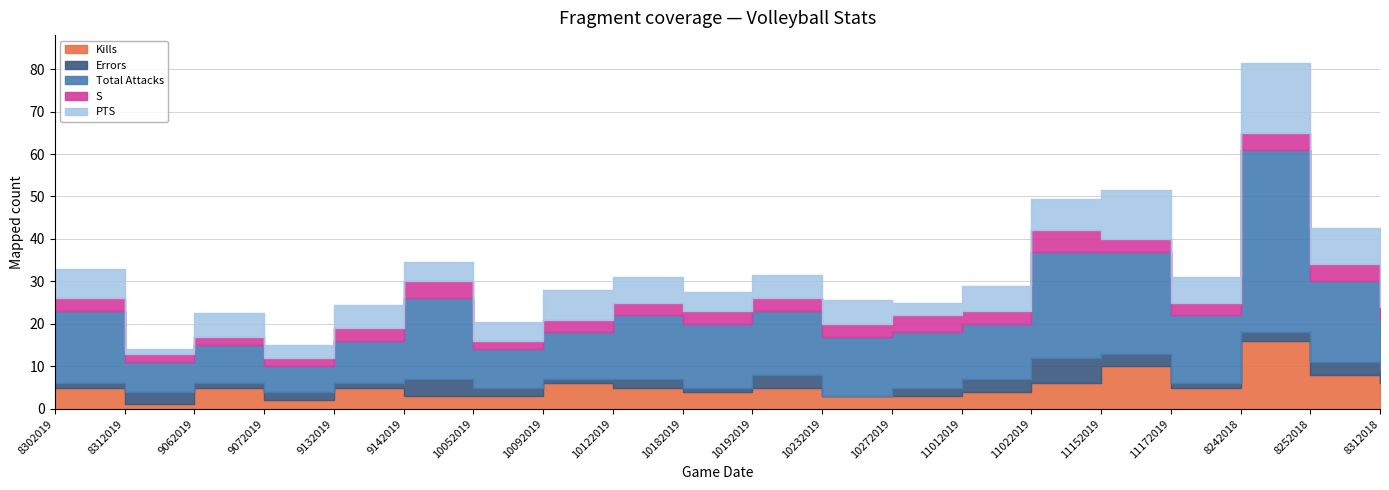

Reading left to right, extract all data points from this chart.

Kills: 5.0	1.0	5.0	2.0	5.0	3.0	3.0	6.0	5.0	4.0	5.0	3.0	3.0	4.0	6.0	10.0	5.0	16.0	8.0	6.0
Errors: 1.0	3.0	1.0	2.0	1.0	4.0	2.0	1.0	2.0	1.0	3.0	0.0	2.0	3.0	6.0	3.0	1.0	2.0	3.0	3.0
Total Attacks: 17.0	7.0	9.0	6.0	10.0	19.0	9.0	11.0	15.0	15.0	15.0	14.0	13.0	13.0	25.0	24.0	16.0	43.0	19.0	12.0
S: 3.0	2.0	2.0	2.0	3.0	4.0	2.0	3.0	3.0	3.0	3.0	3.0	4.0	3.0	5.0	3.0	3.0	4.0	4.0	3.0
PTS: 7.0	1.0	5.5	3.0	5.5	4.5	4.5	7.0	6.0	4.5	5.5	5.5	3.0	6.0	7.5	11.5	6.0	16.5	8.5	6.5